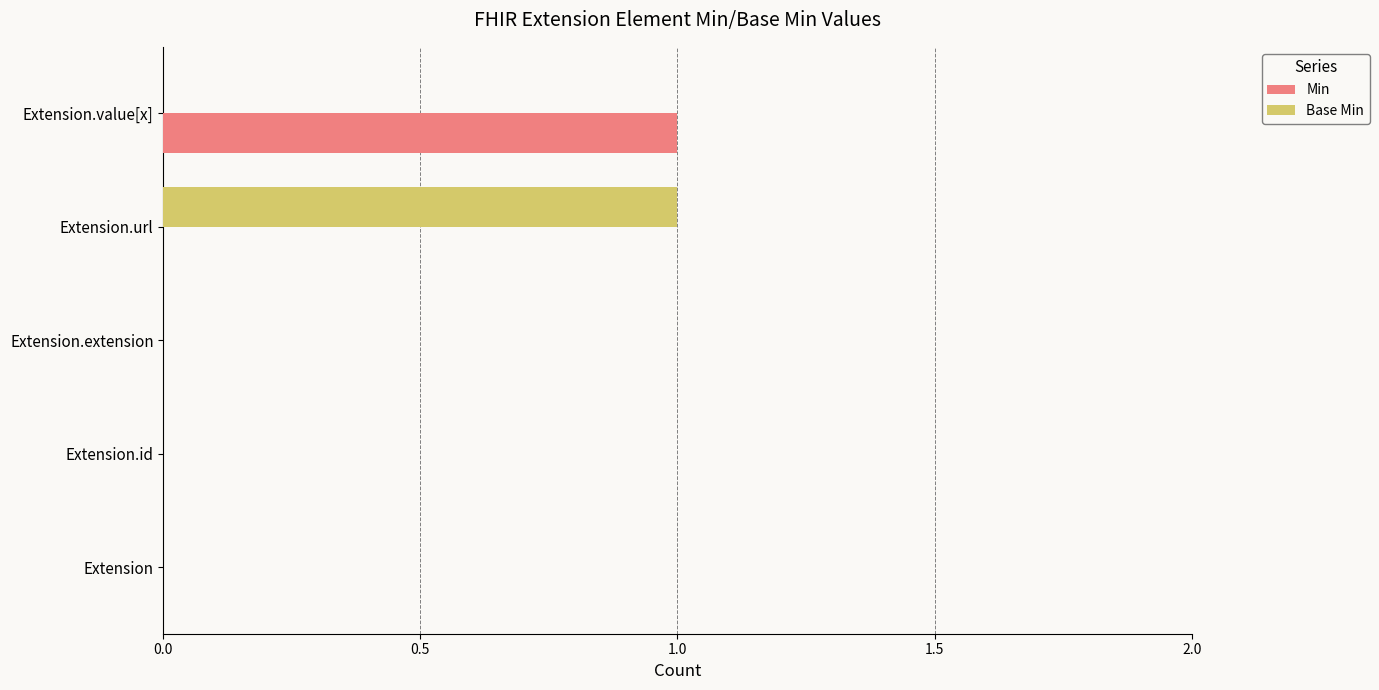

The Base Min series shows 0 at Extension. True or false?

True